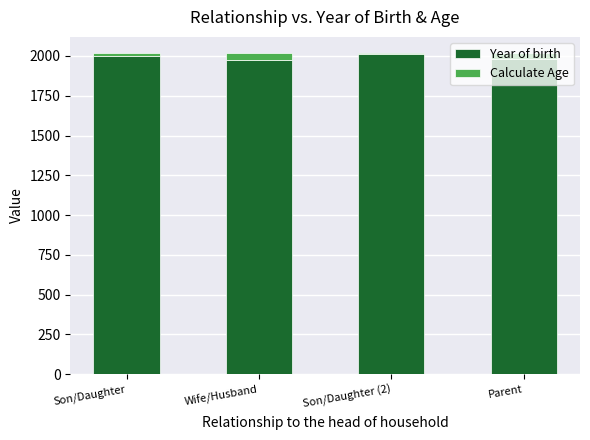

What is the highest value of the Year of birth series?

2015